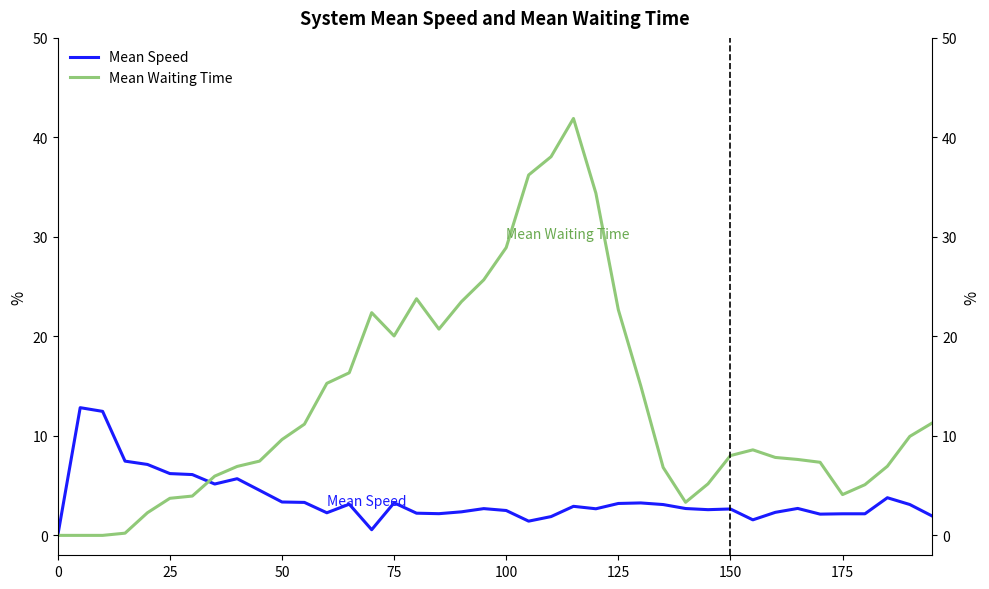

How many data points in Mean Speed are above 2?

34